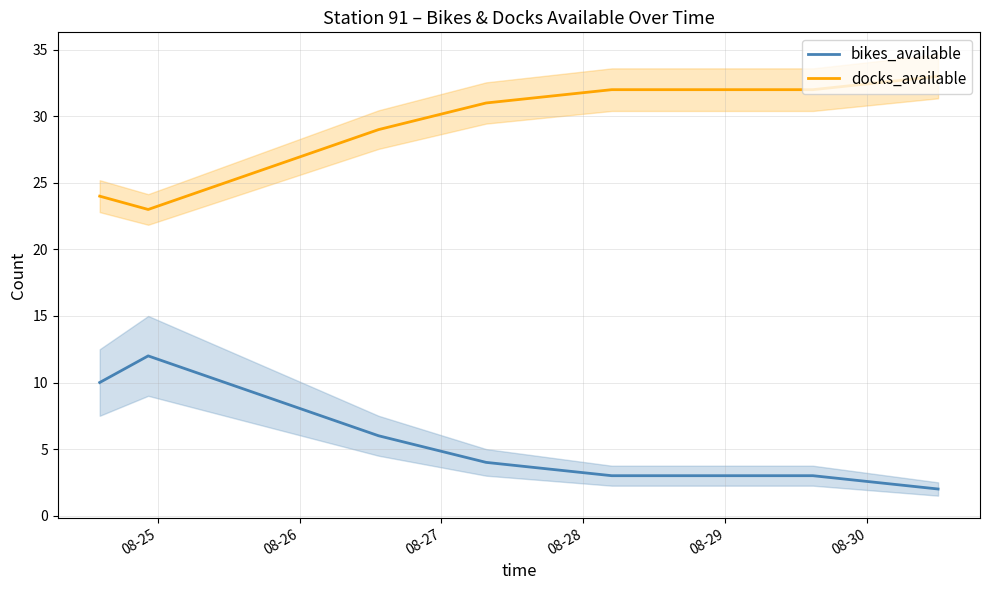

True or false: bikes_available has more than 2 points higher than both neighbors.

False